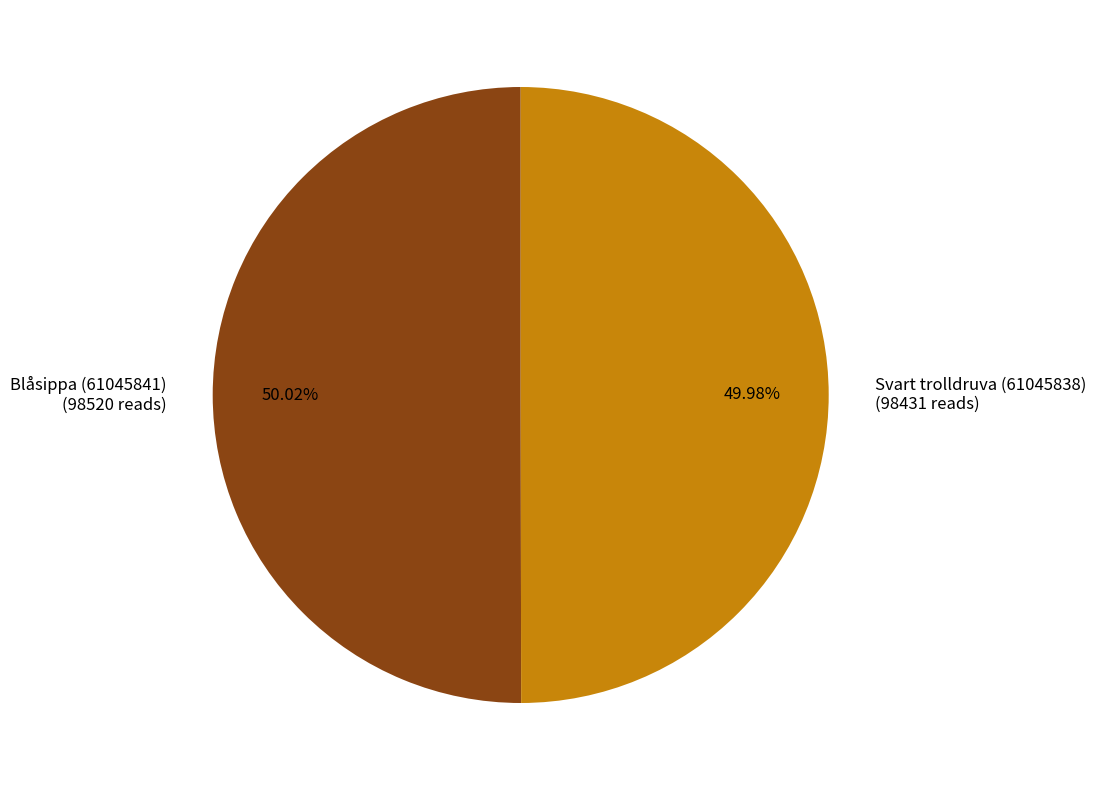

To the nearest percent, what is the average slice percentage?

50%